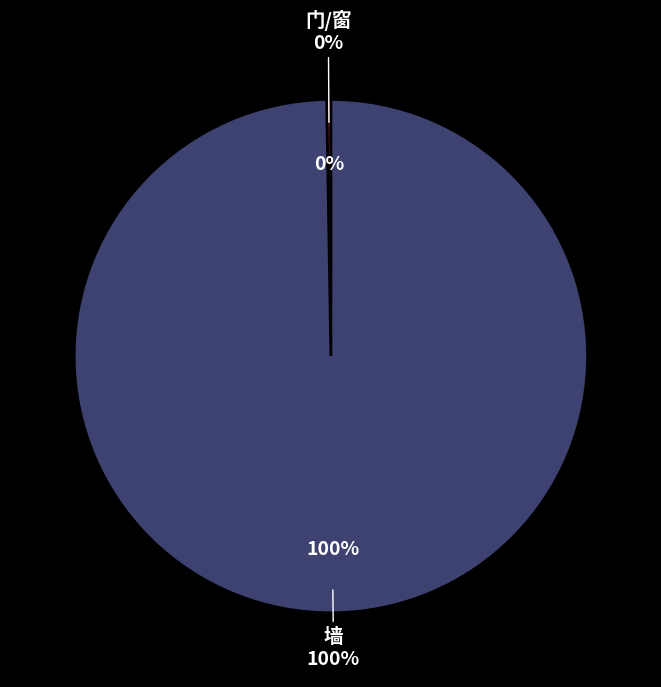

Which has a higher value, 门/窗 or 墙?

墙